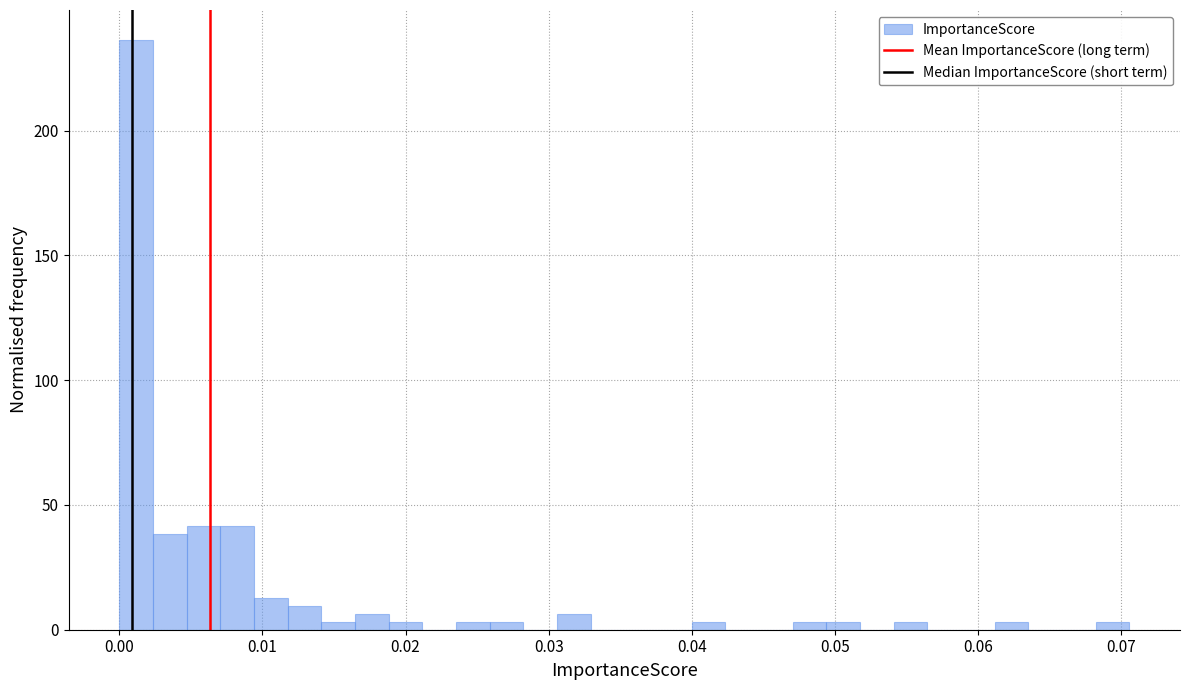

Around what value on the x-axis is the tallest bar? Give the approximate position of its centre, as read against the axis.

0.001